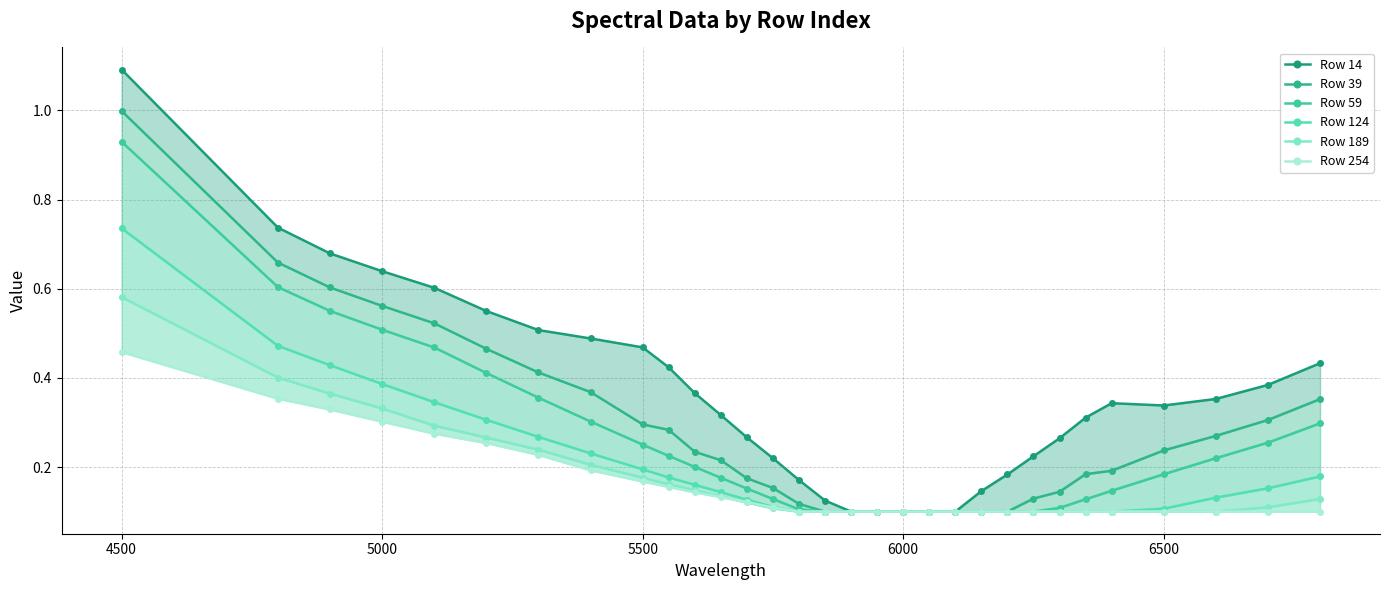

What are all the series names shown in the legend?

Row 14, Row 39, Row 59, Row 124, Row 189, Row 254